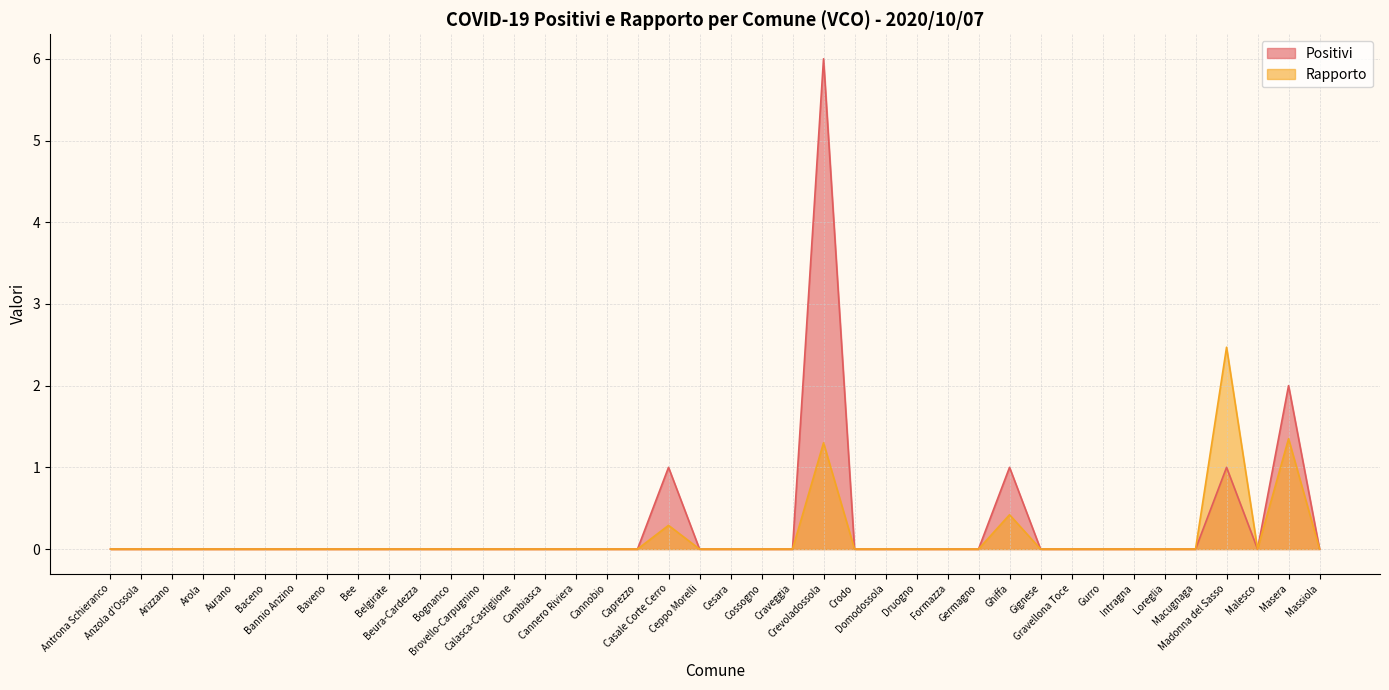

True or false: Positivi and Rapporto intersect in this chart.

False